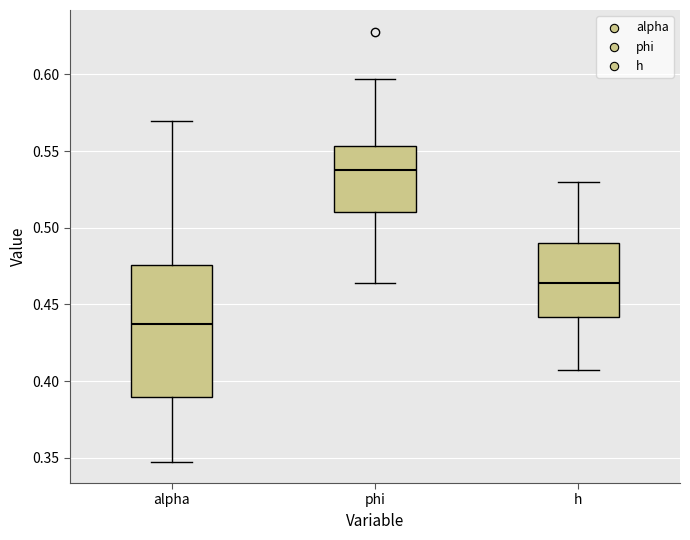

Which box is the tallest, from its lower edge to its upper edge?

alpha